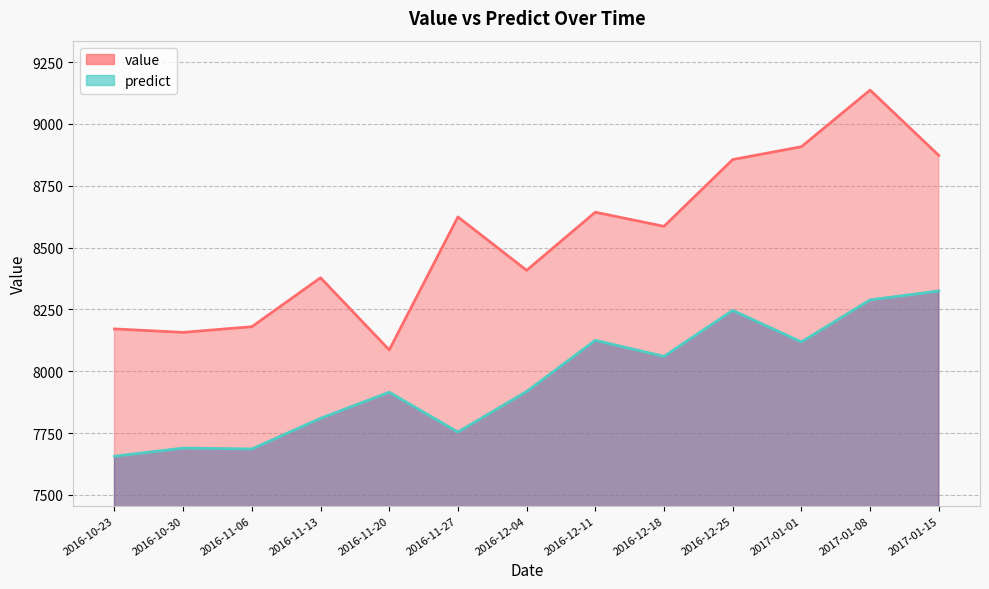

At which category is the sum across all series the highest?

2017-01-08